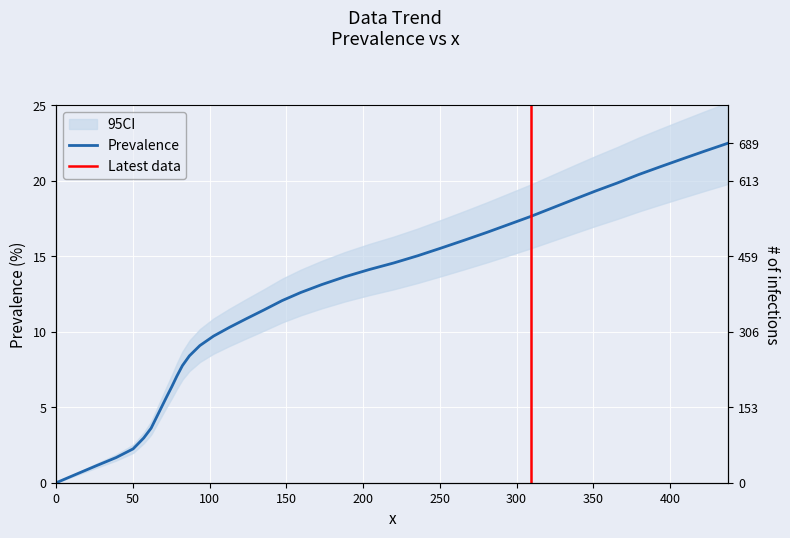

True or false: there are more than 2 points higher than both neighbors.

False